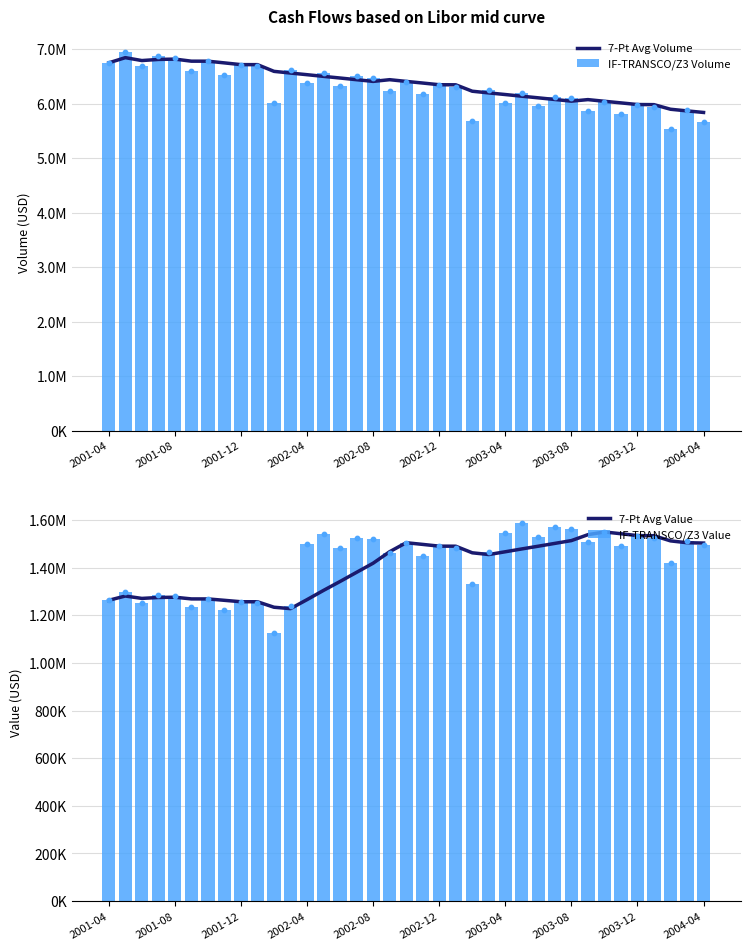

At how many categories does at least one series exceed 2469004?

37